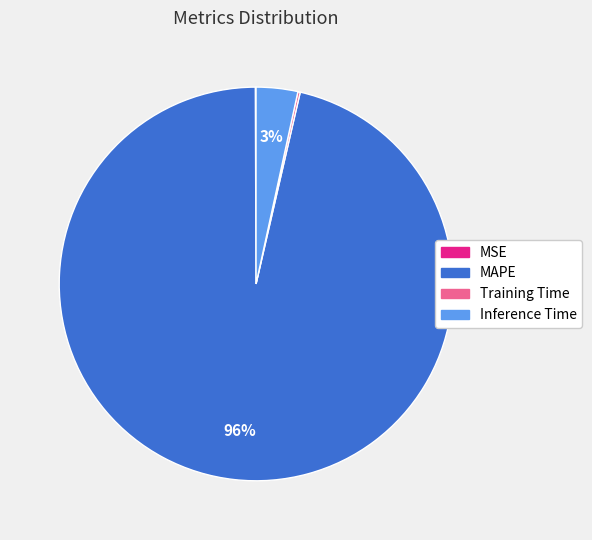

Does MAPE represent more than half of the total?

Yes